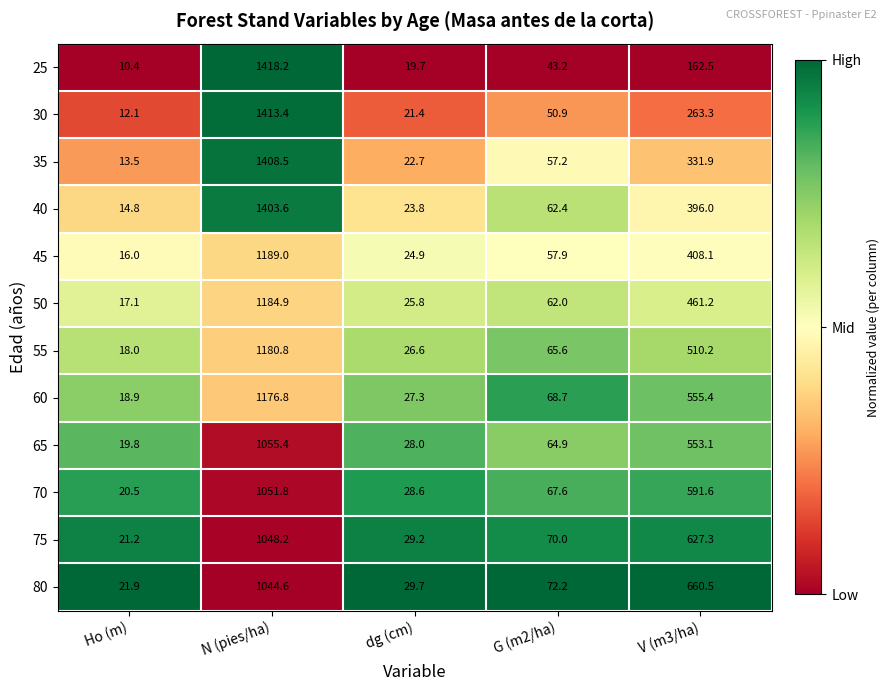

What is the spread (max minus min) of values at dg (cm)?

10.0